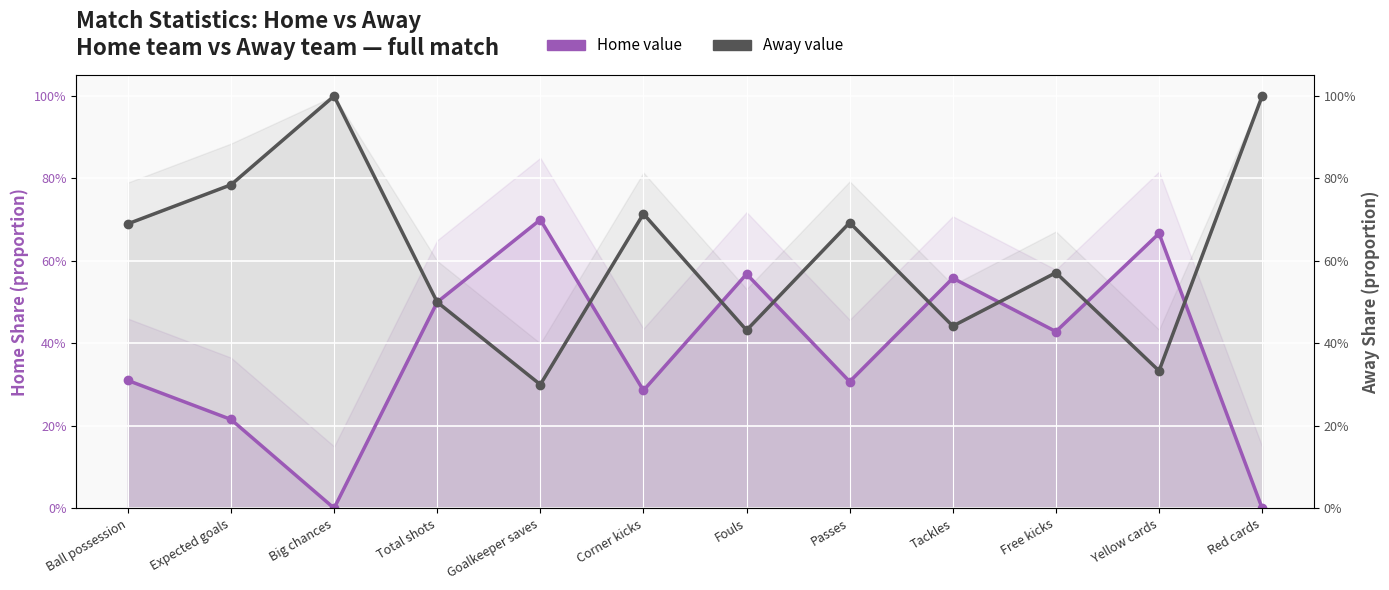

Rank the series by their maximum value, from lowest to highest.

Home value, Away value